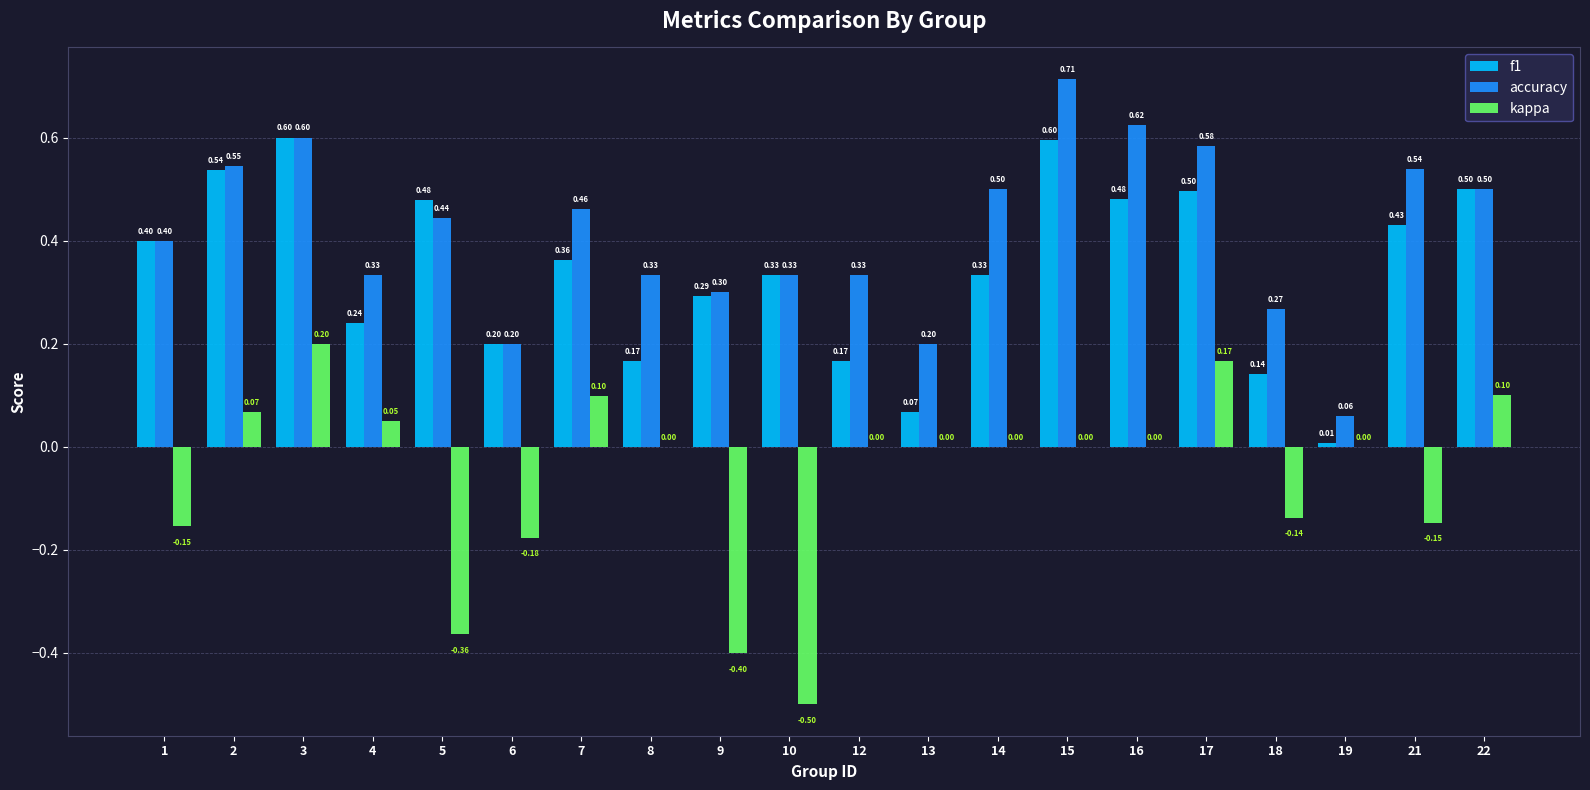

Is the value of f1 at 2 greater than the value of accuracy at 7?

Yes